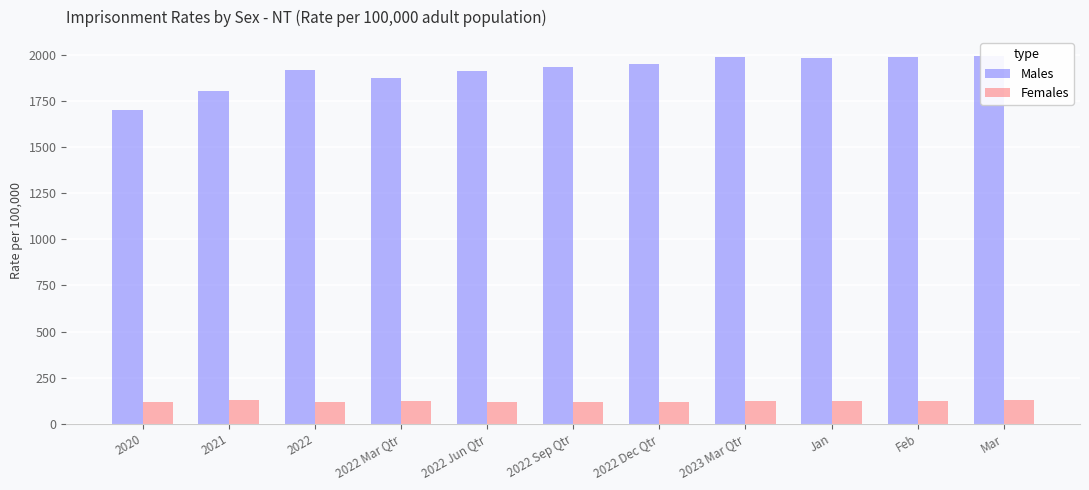

At which category is the sum across all series the highest?

Mar